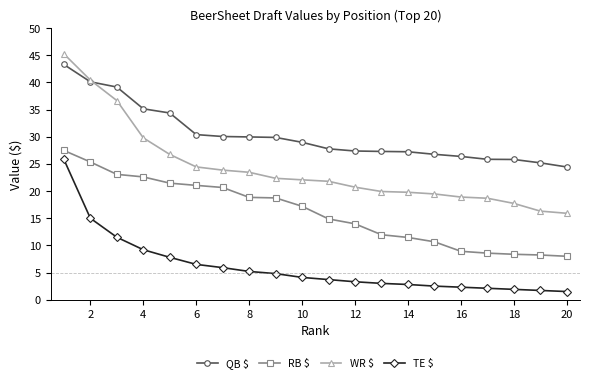

What is the minimum value shown in the chart?

1.5